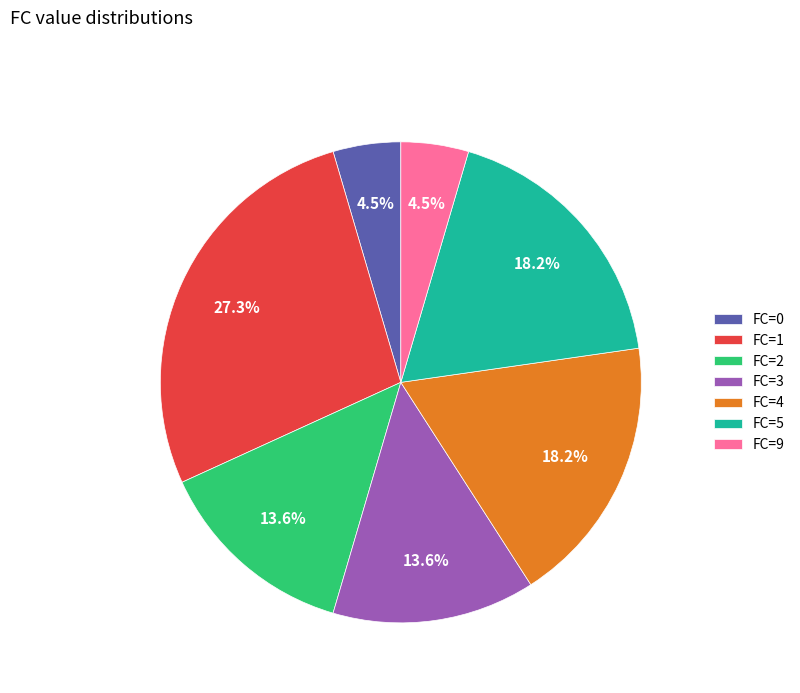

Is there a majority slice in this chart?

No